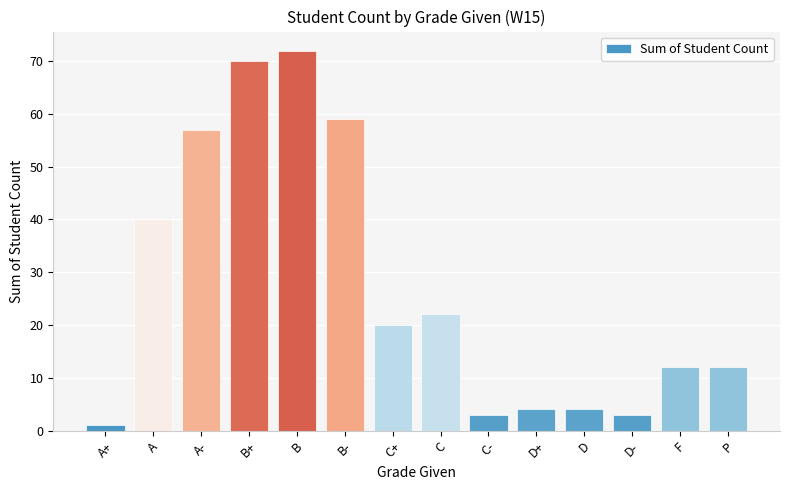

Where does the data first go above 20?

A